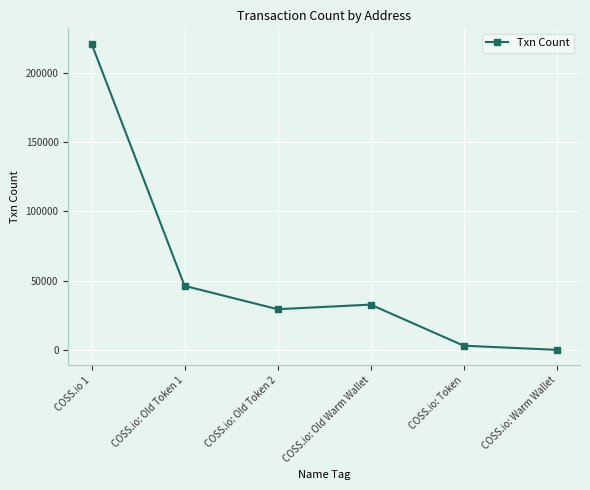

Does the chart display data point markers on the line(s)?

Yes